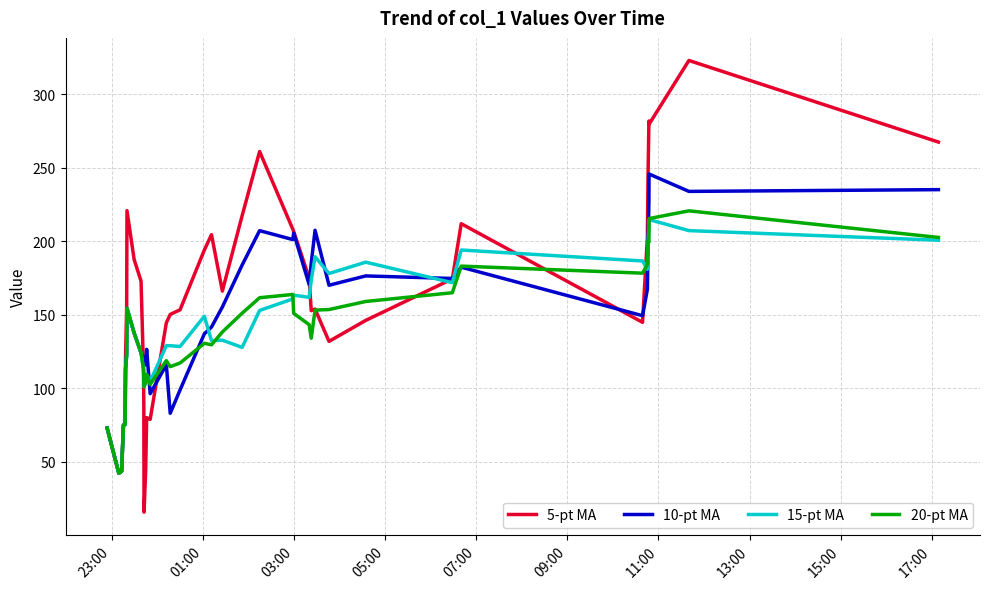

What are all the series names shown in the legend?

5-pt MA, 10-pt MA, 15-pt MA, 20-pt MA